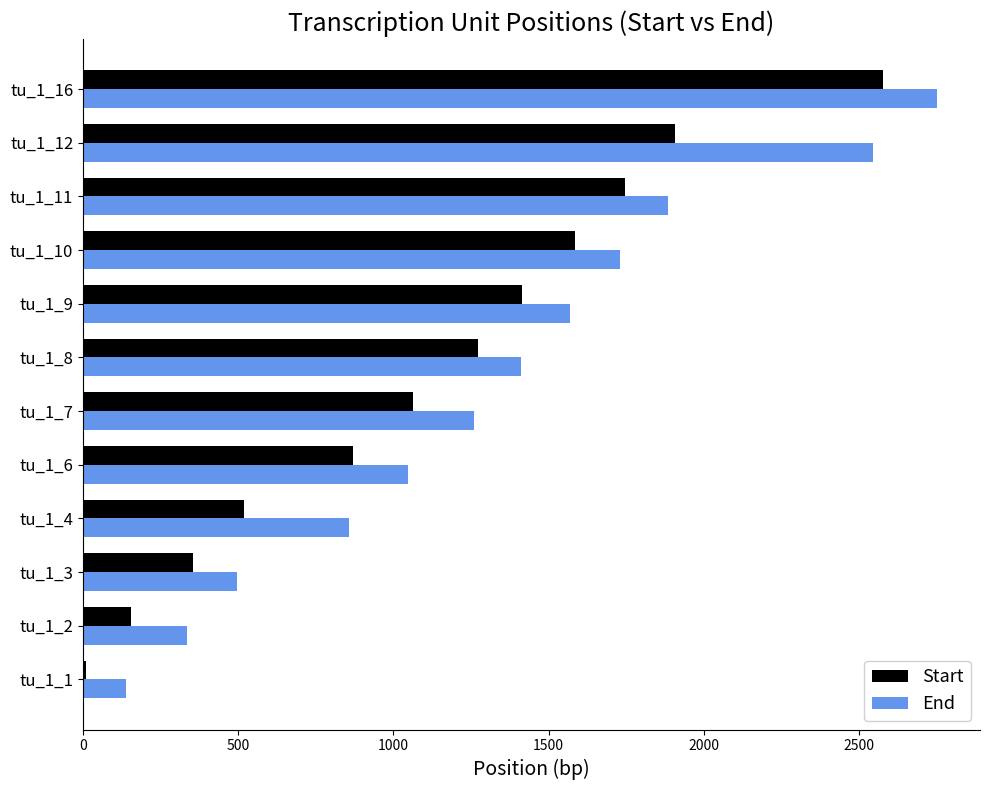

Which label corresponds to the largest value in the chart?

tu_1_16